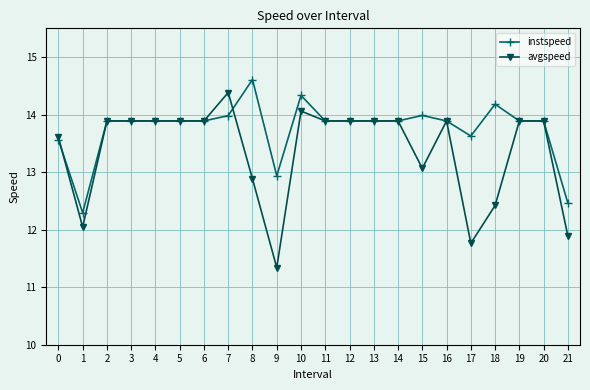

What is the smallest value displayed?

11.3